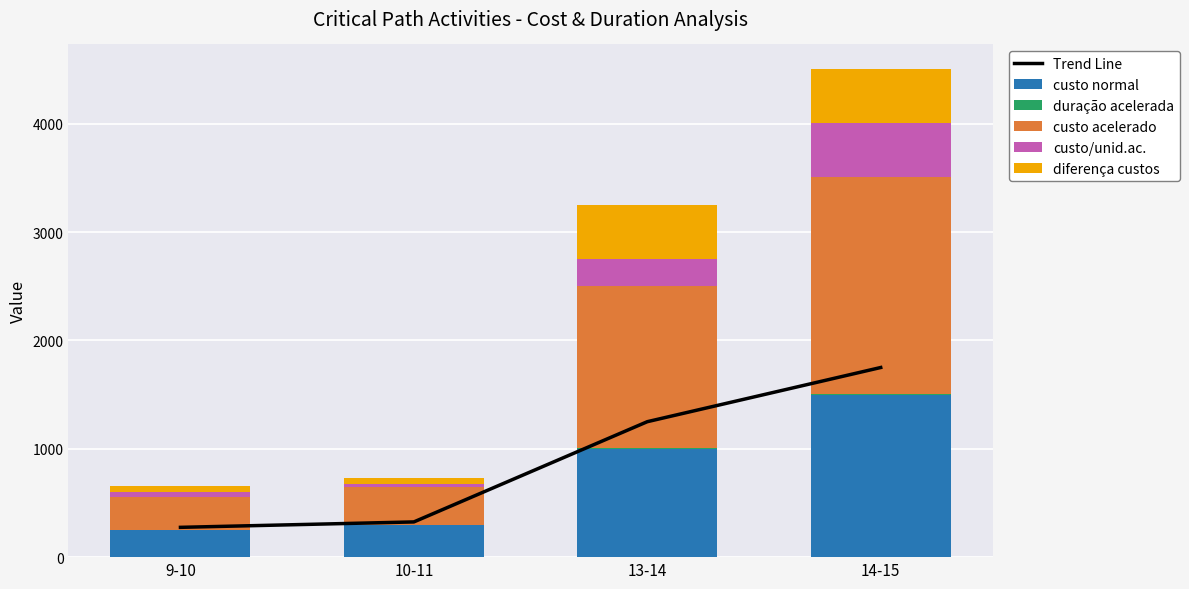

Which label corresponds to the largest value in the chart?

14-15